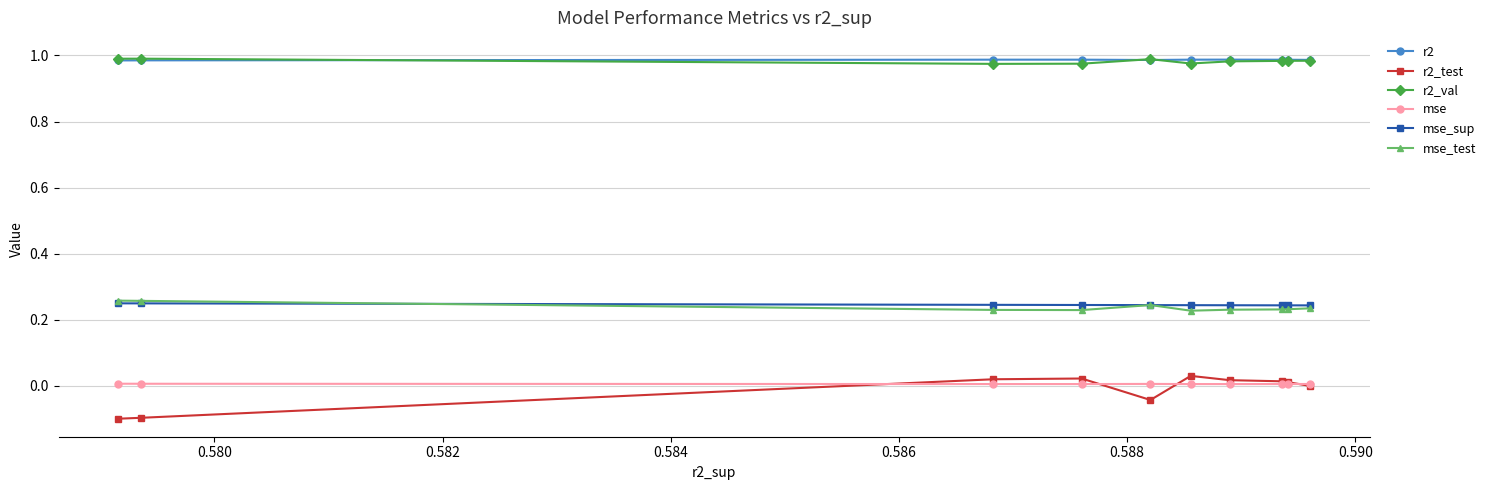

Which series has the widest spread of values?

r2_test